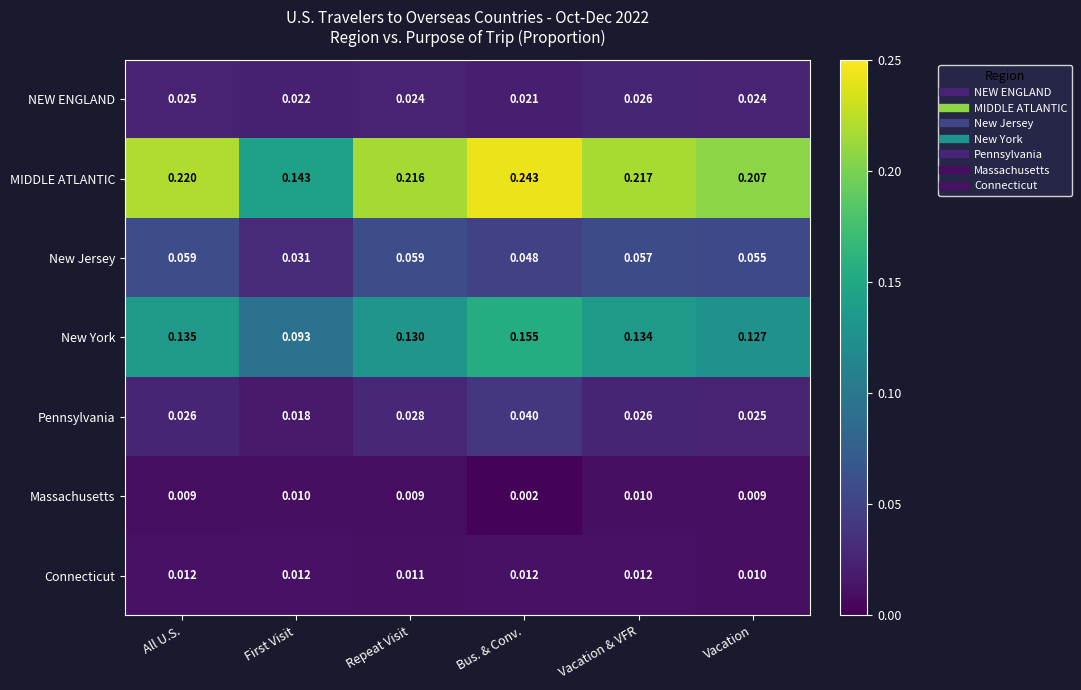

Is the value of NEW ENGLAND at All U.S. greater than the value of Massachusetts at First Visit?

Yes